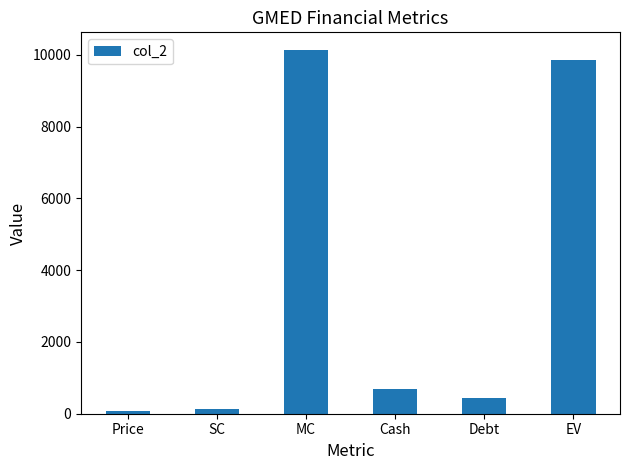

Which has a higher value, MC or Cash?

MC